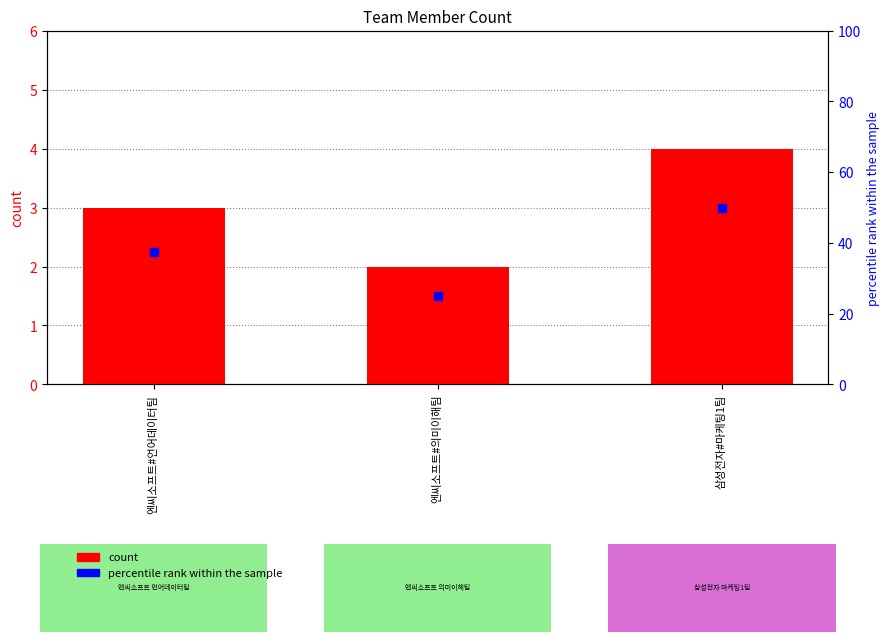

Which series reaches the maximum Y coordinate?

percentile rank within the sample